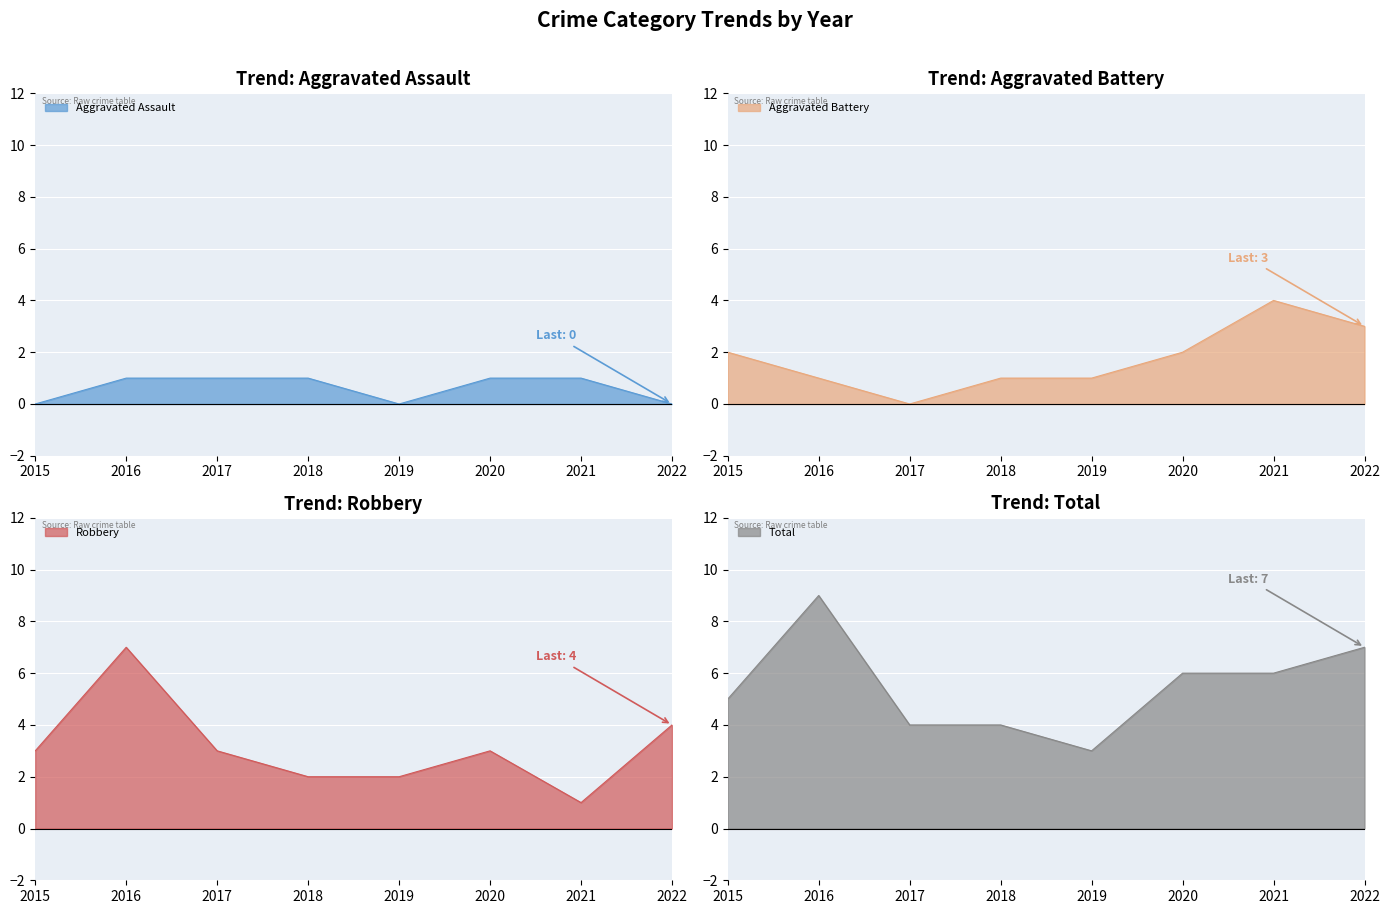

Which series has the largest range (max minus min)?

Robbery